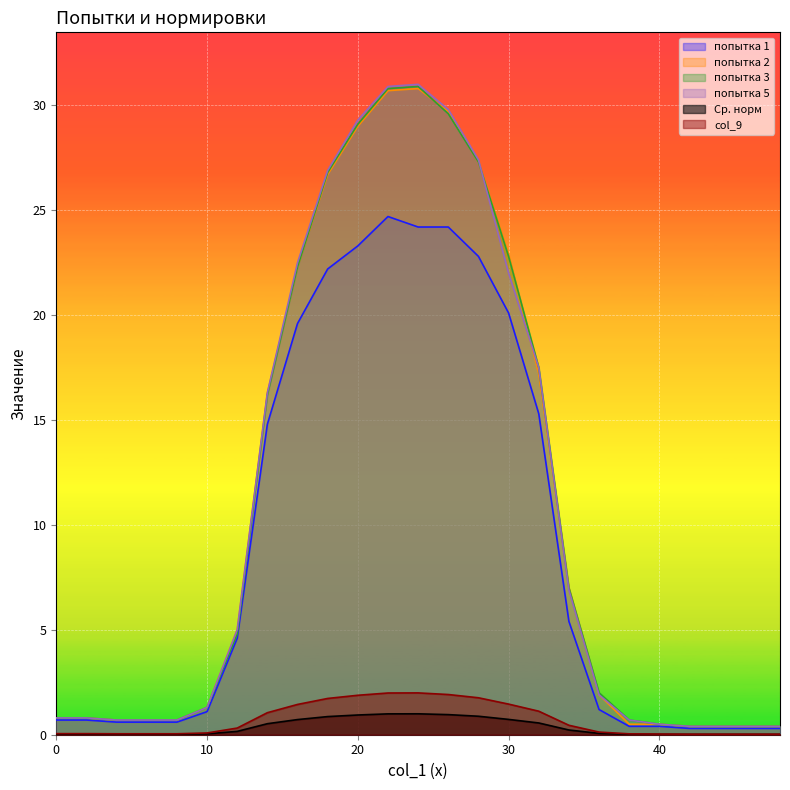

What is the maximum value for попытка 2?

30.8